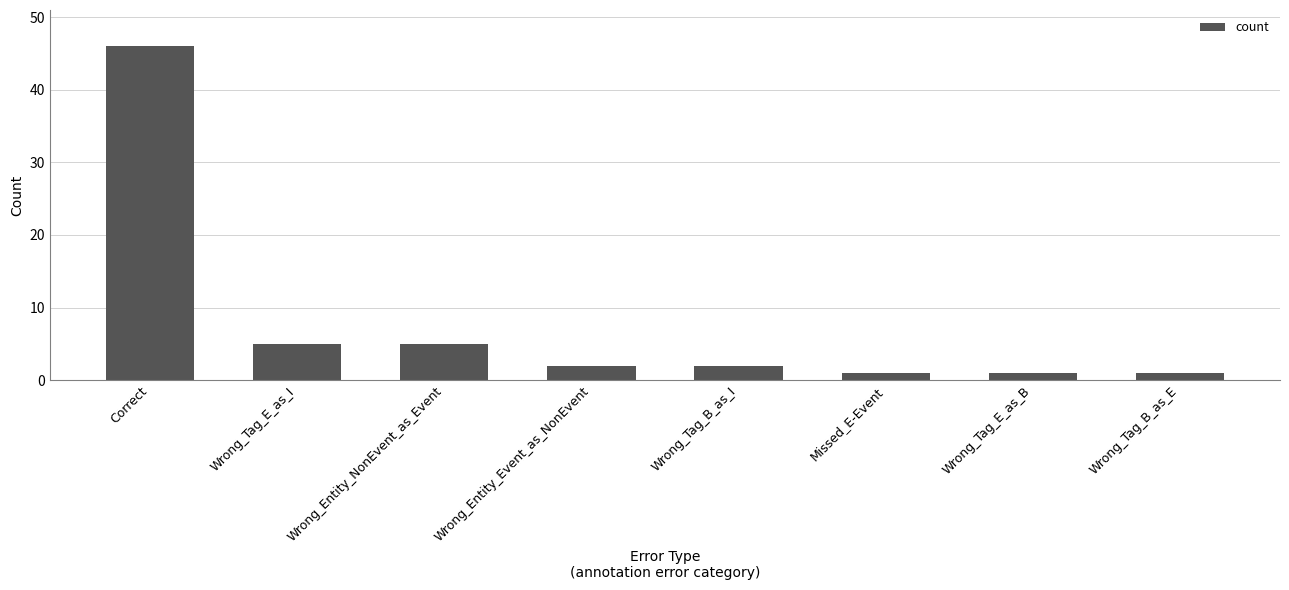

What position from the left is Wrong_Tag_B_as_E?

8